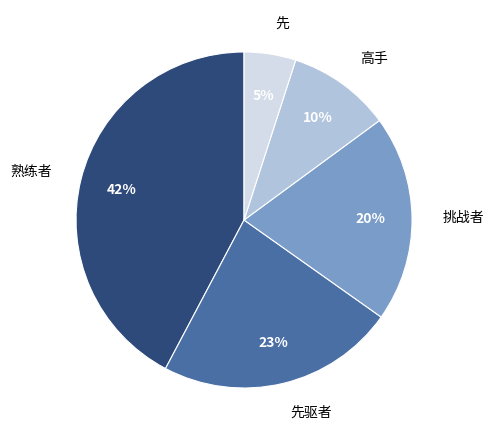

To the nearest percent, what portion does 熟练者 represent?

42%